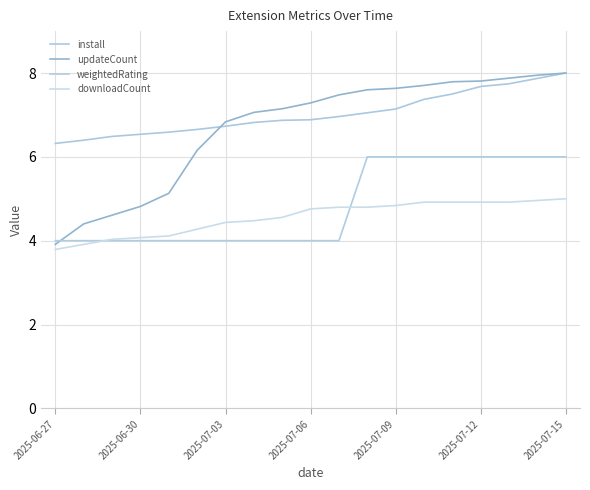

At which category is the sum across all series the highest?

2025-07-15